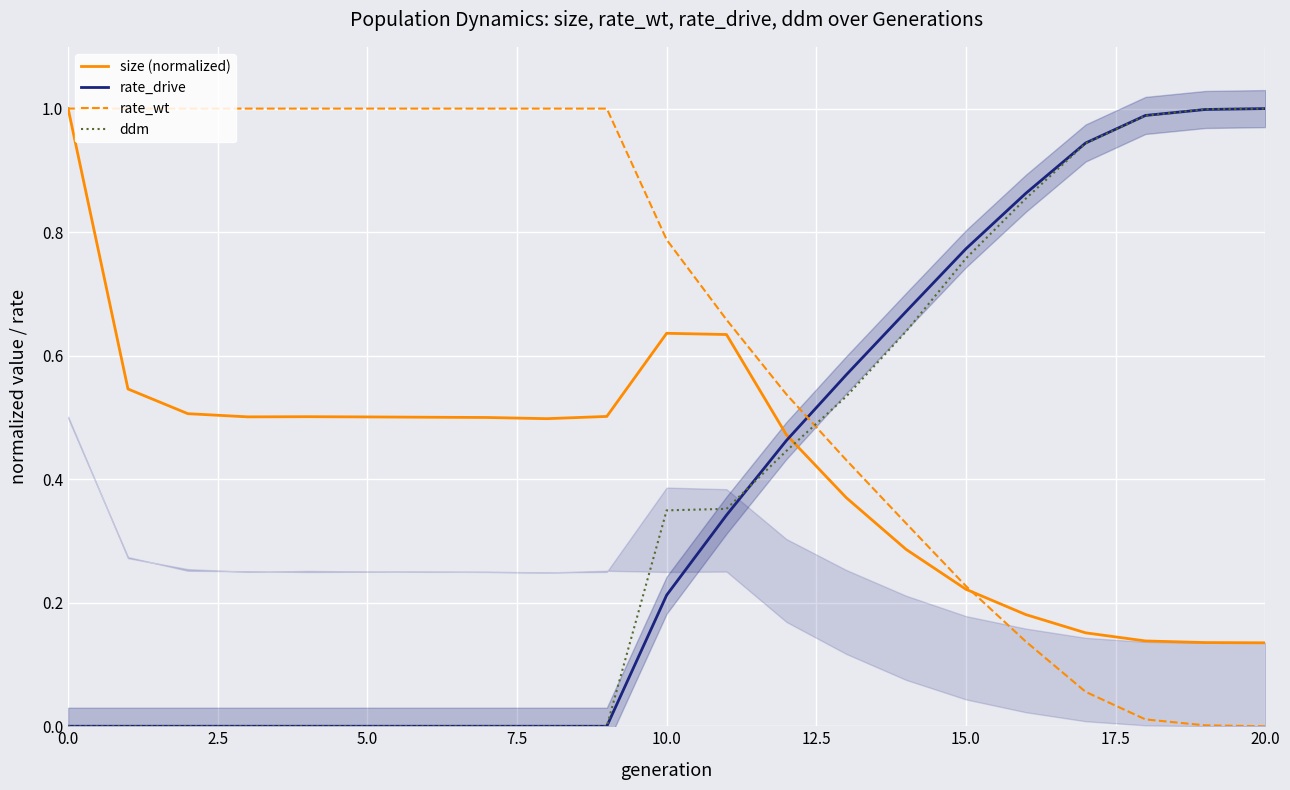

True or false: size (normalized) and ddm cross at least once.

True